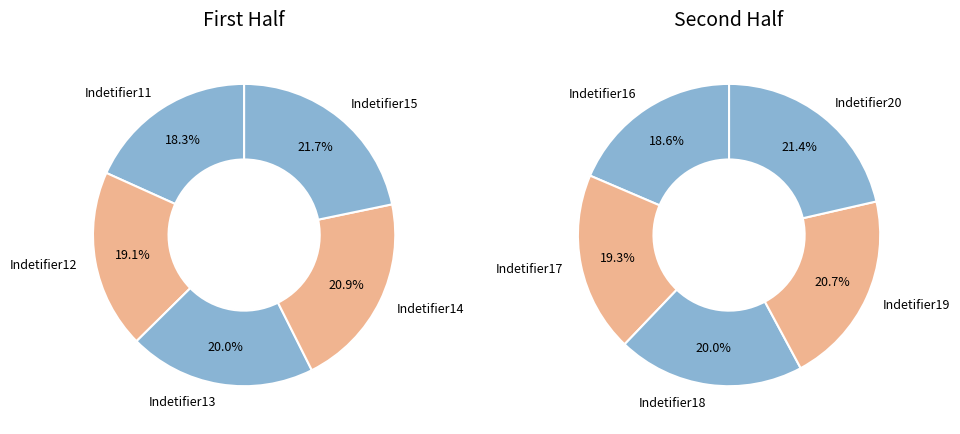

Combined, do Indetifier20 and Indetifier15 account for over 50%?

No